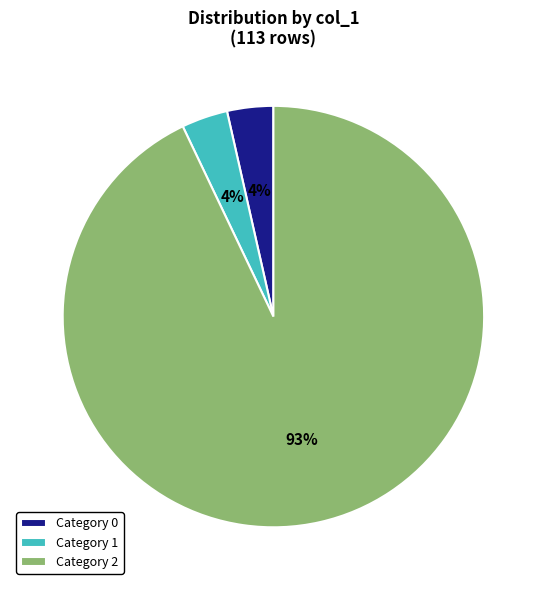

Which has a higher value, Category 0 or Category 2?

Category 2